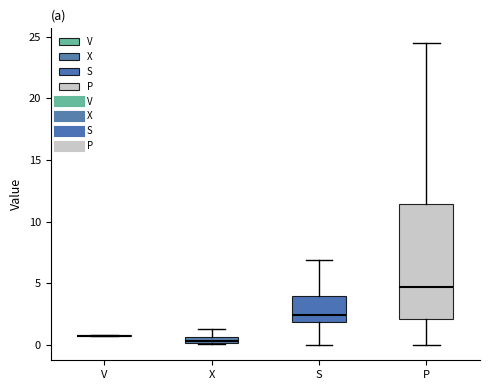

Which box is the tallest, from its lower edge to its upper edge?

P